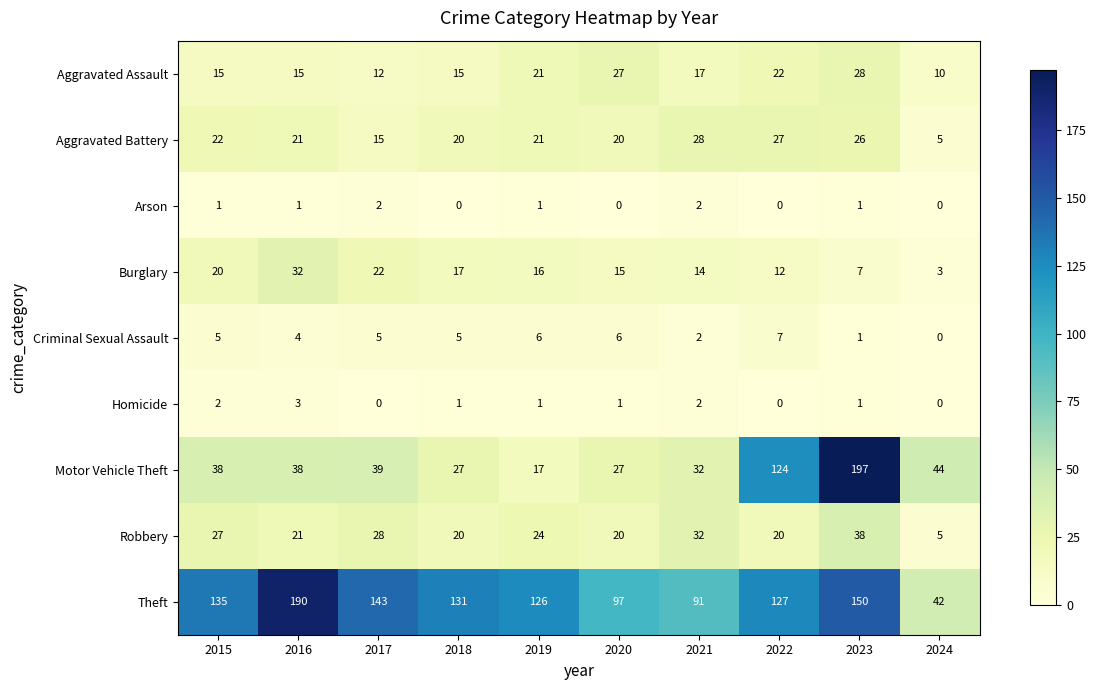

Which series has the widest spread of values?

Motor Vehicle Theft